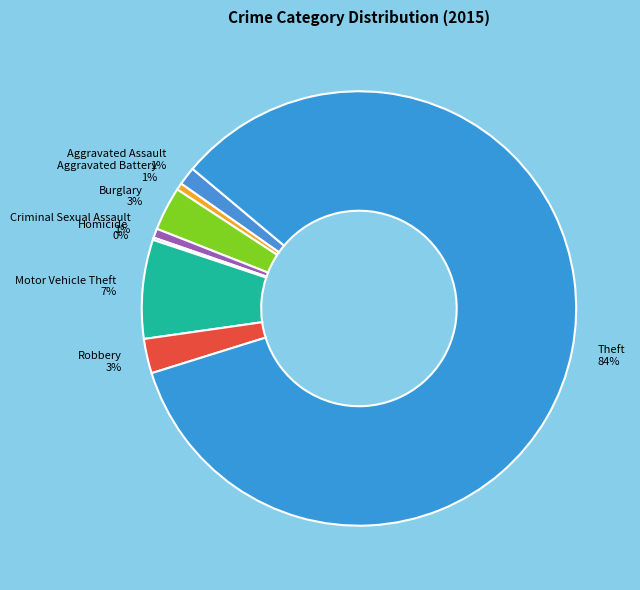

Does Robbery represent more than half of the total?

No